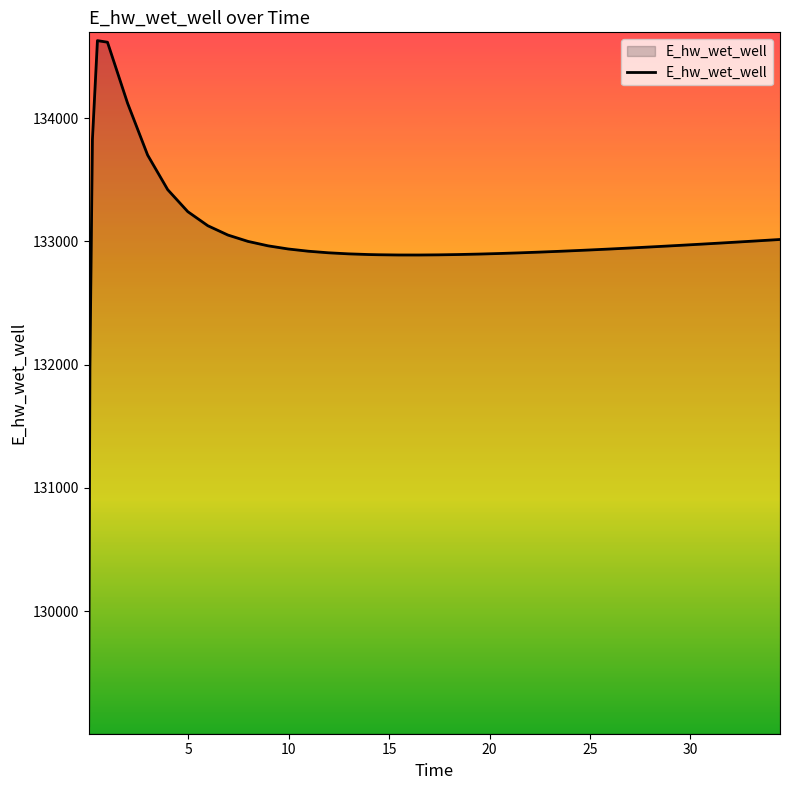

What is the difference between the maximum and minimum values?

5557.7